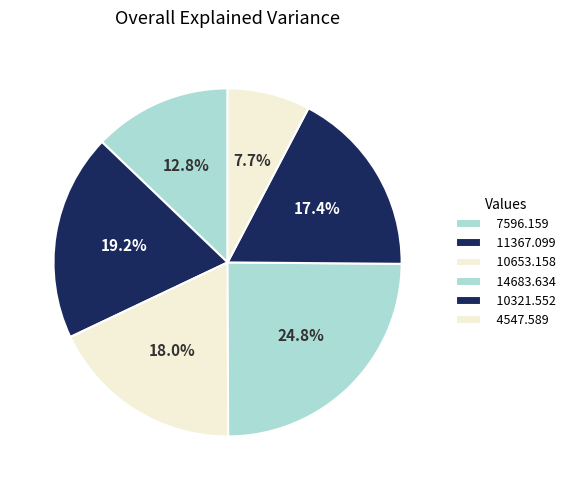

Does any single category account for the majority?

No